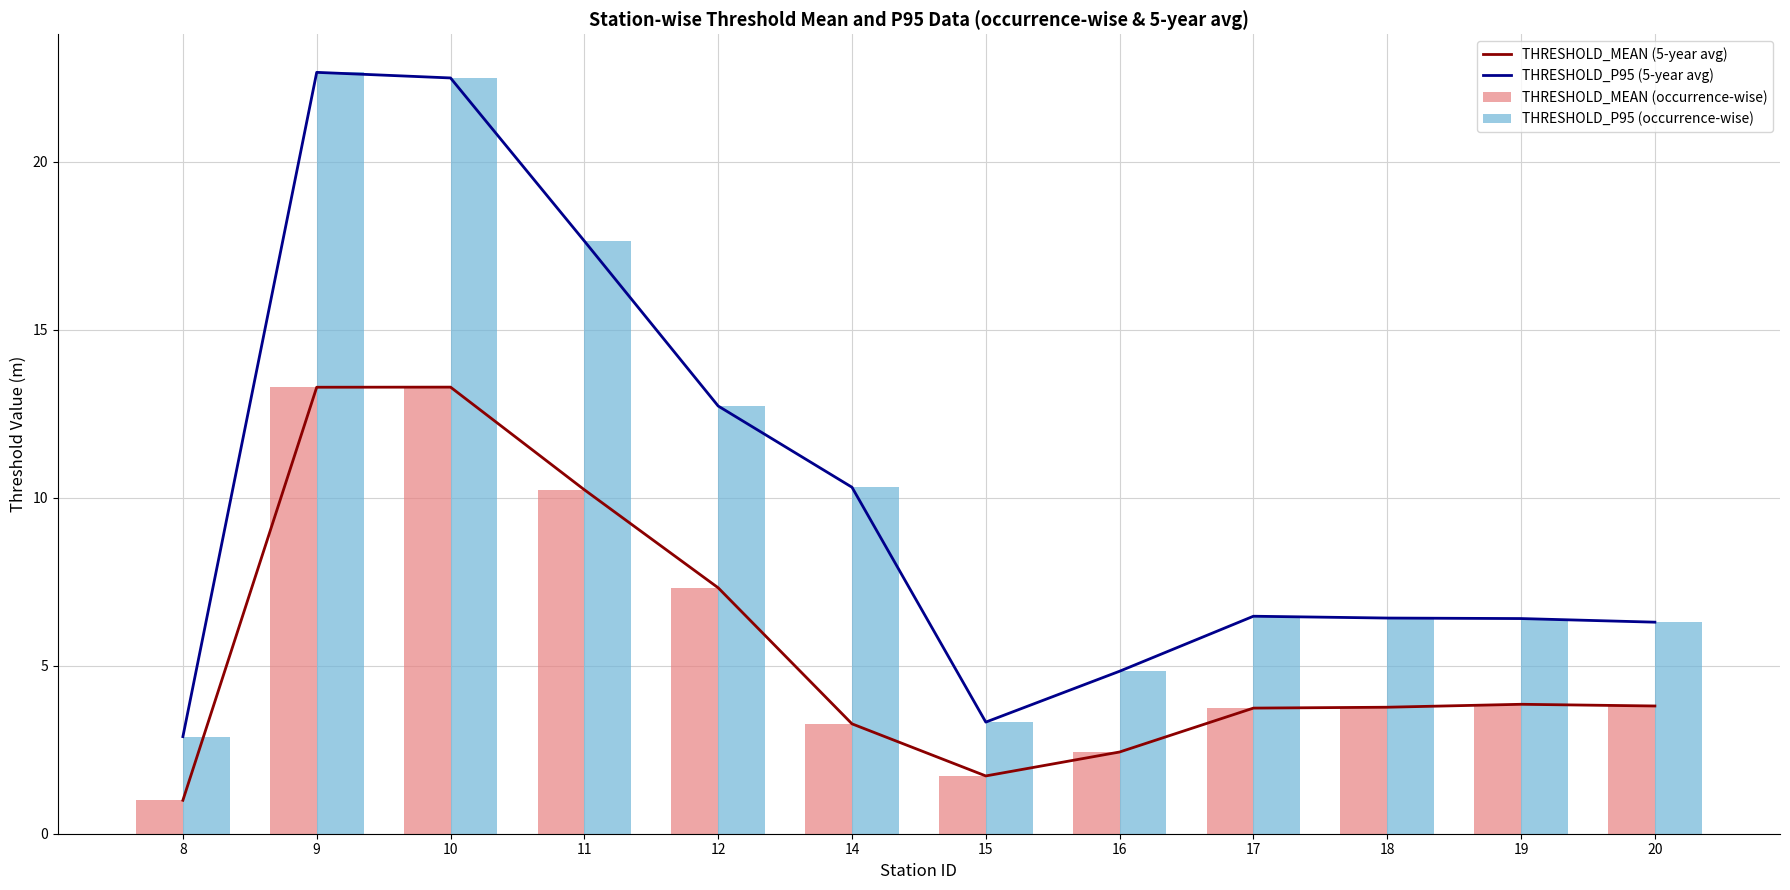

True or false: THRESHOLD_MEAN (5-year avg) has a value of 0.4 at 8.

False